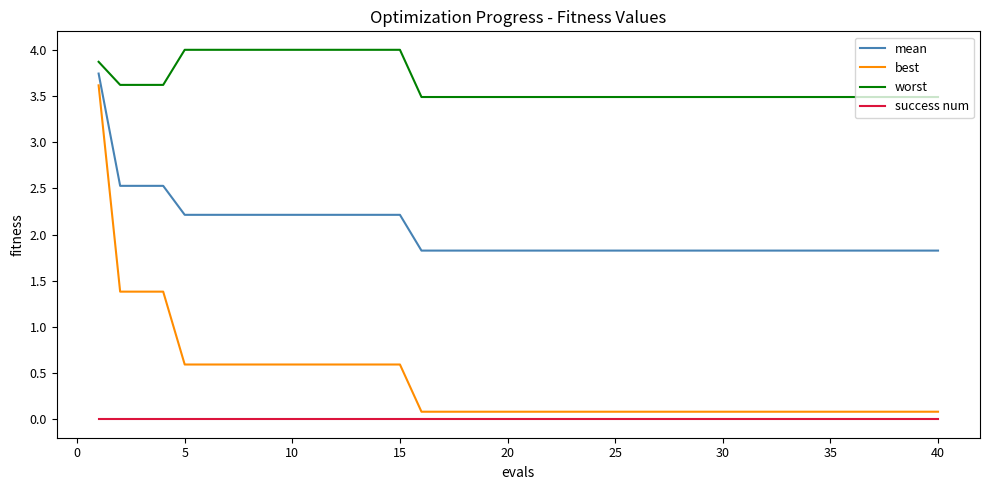

What is the difference between the maximum and minimum values in the best series?

3.5